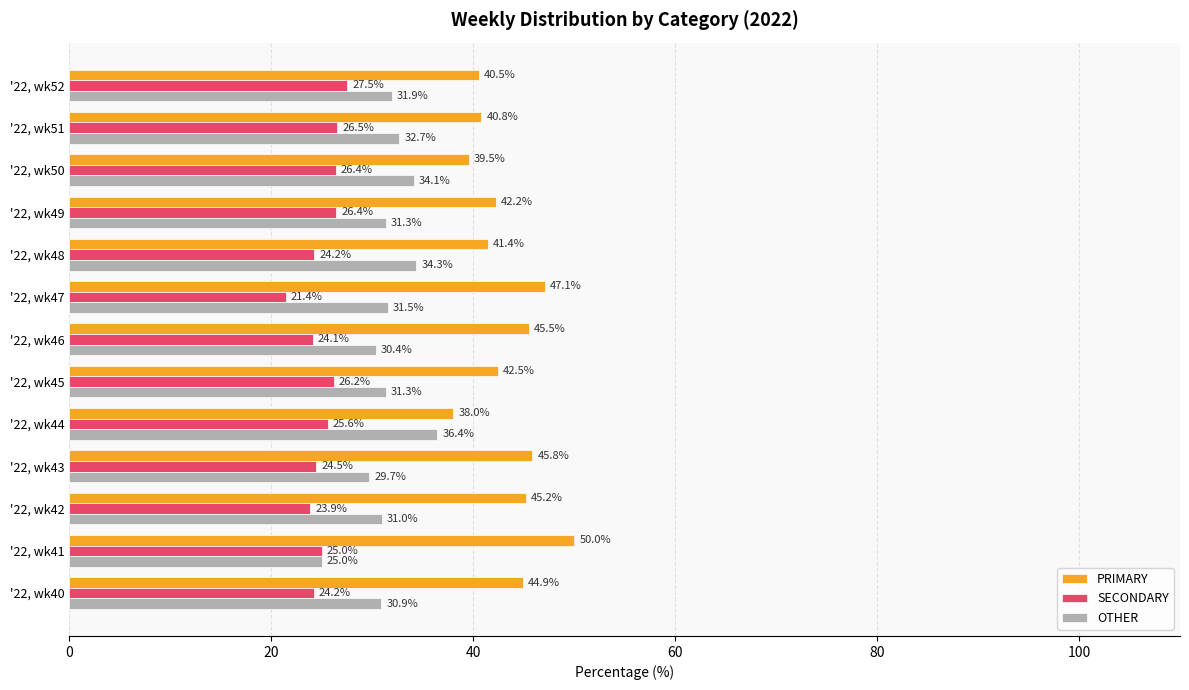

Rank the series by their maximum value, from lowest to highest.

SECONDARY, OTHER, PRIMARY